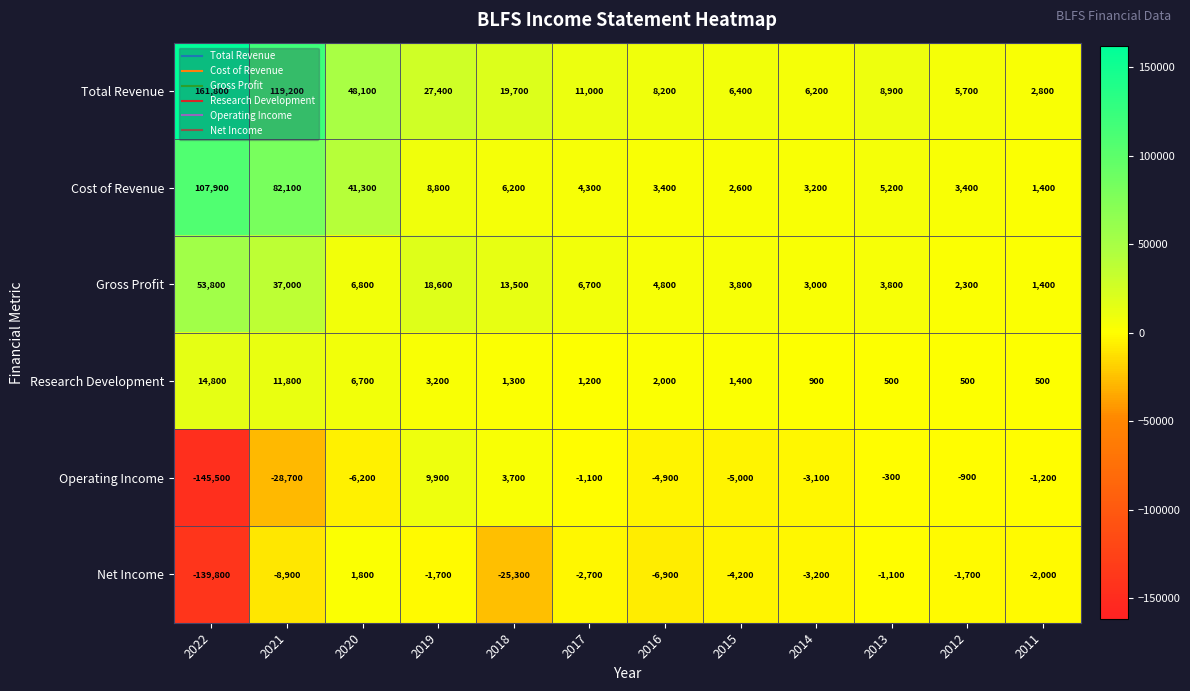

Where does the Total Revenue series first go above 11000?

2022